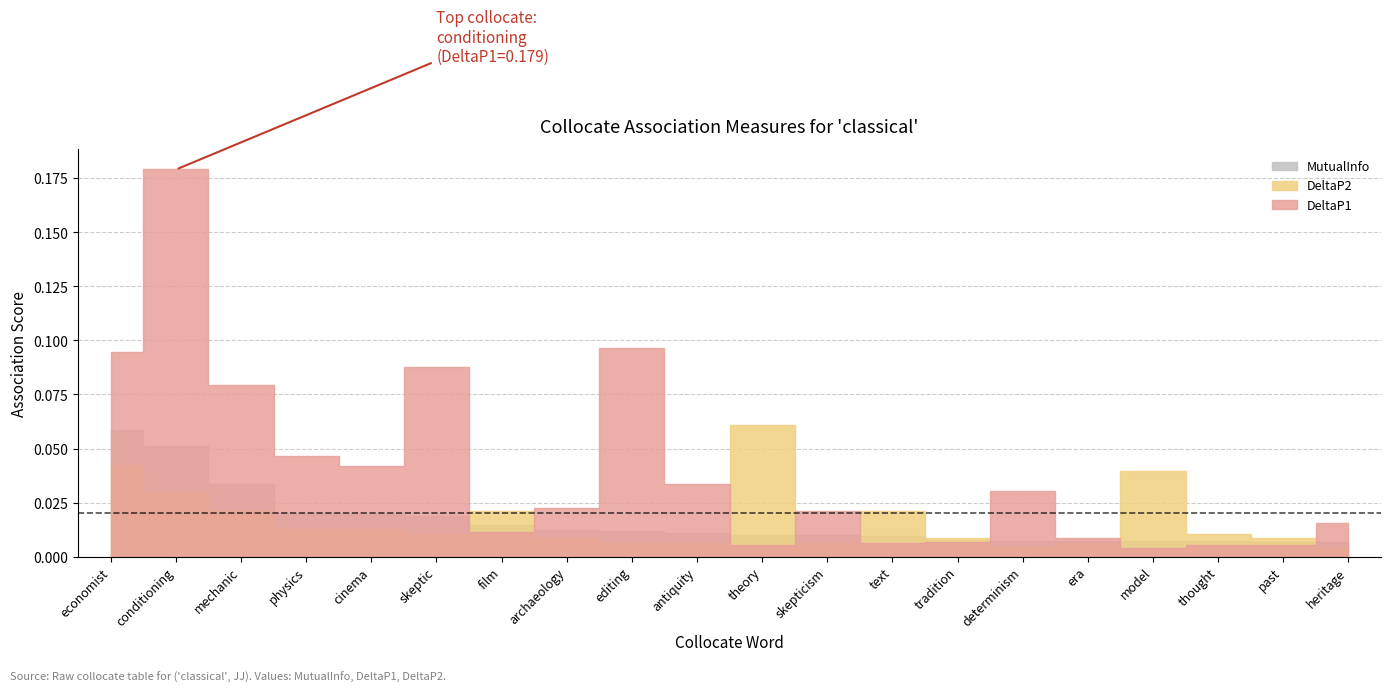

What position from the left is theory?

11